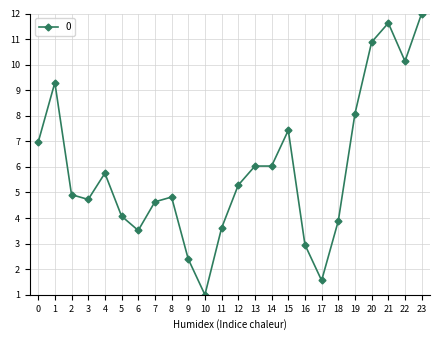

At which category does the chart reach its minimum across all series?

10